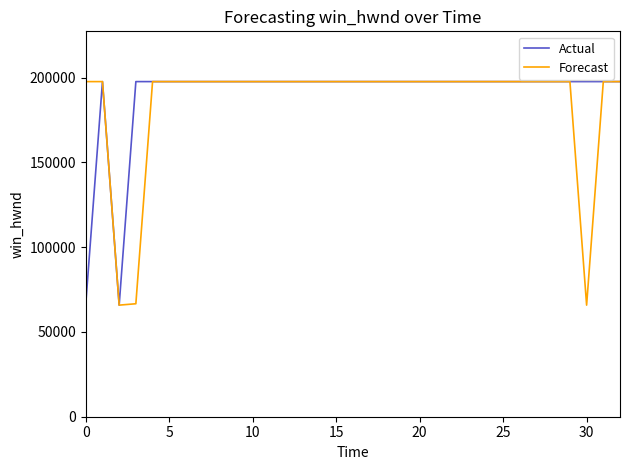

What is the highest value of the Actual series?

197686